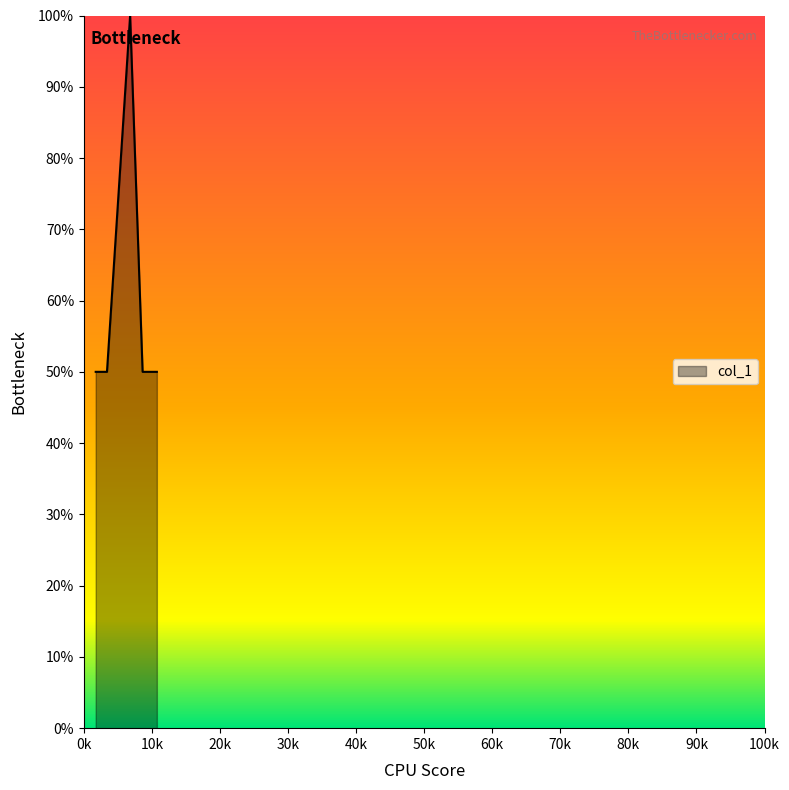

What is the difference between the maximum and minimum values?

50